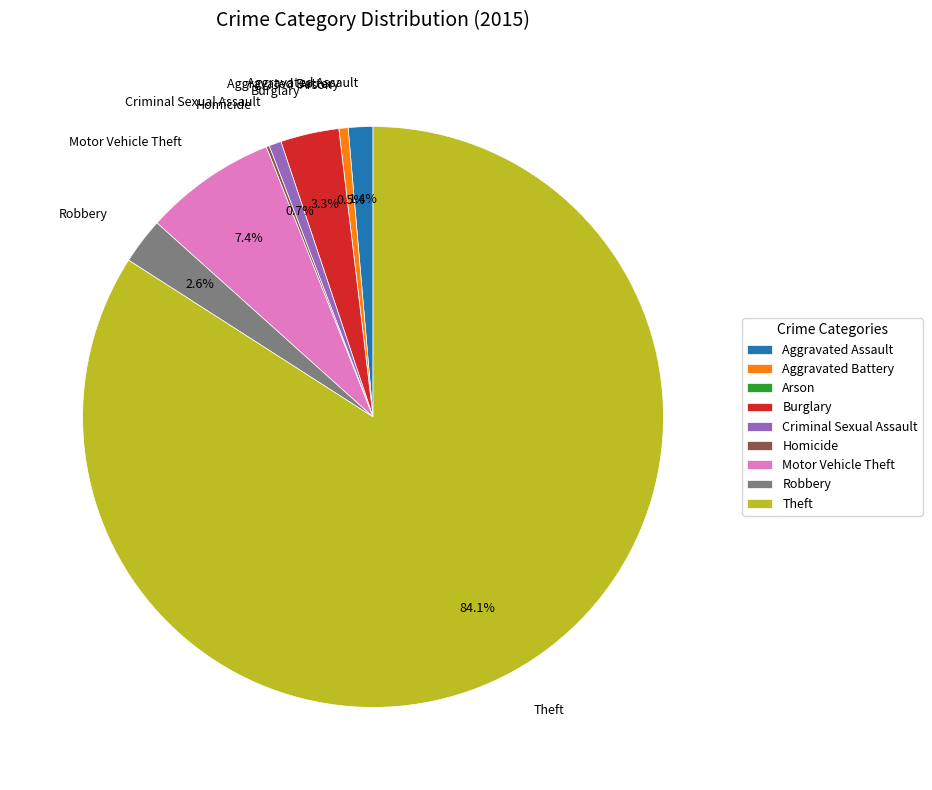

How much of the chart is everything except Robbery?

97.4%